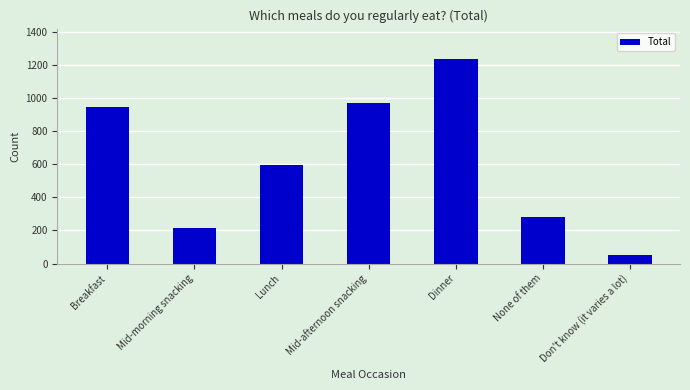

At which category does the chart reach its peak across all series?

Dinner